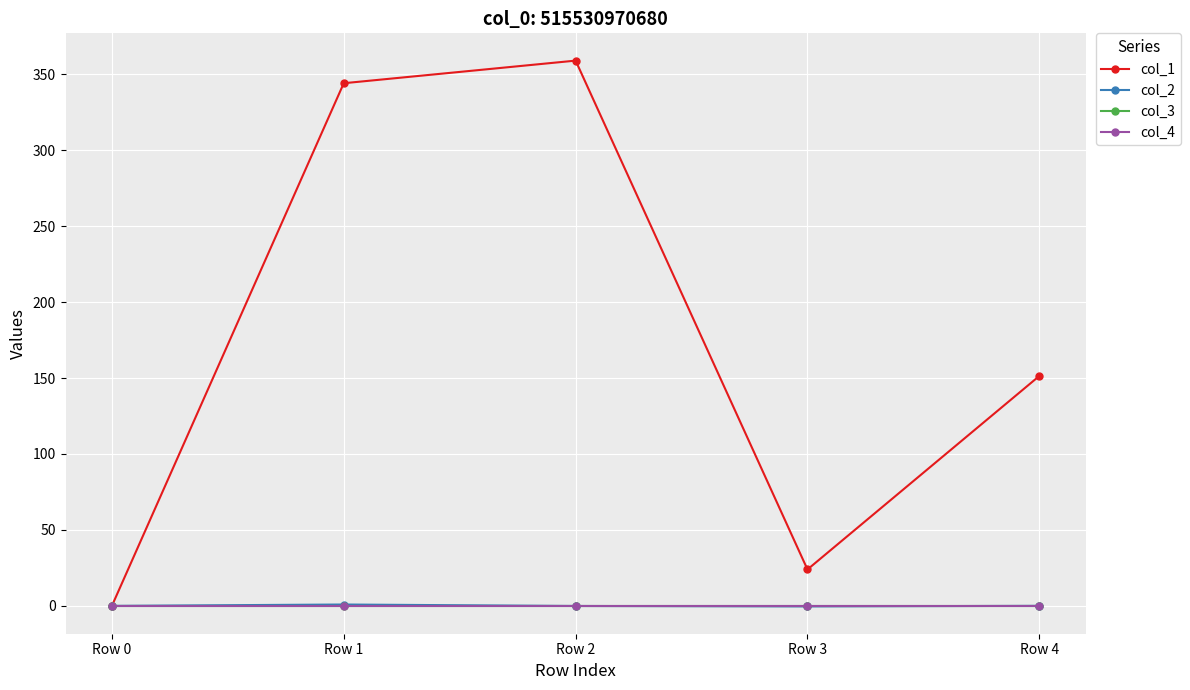

Does the chart have visible grid lines?

Yes